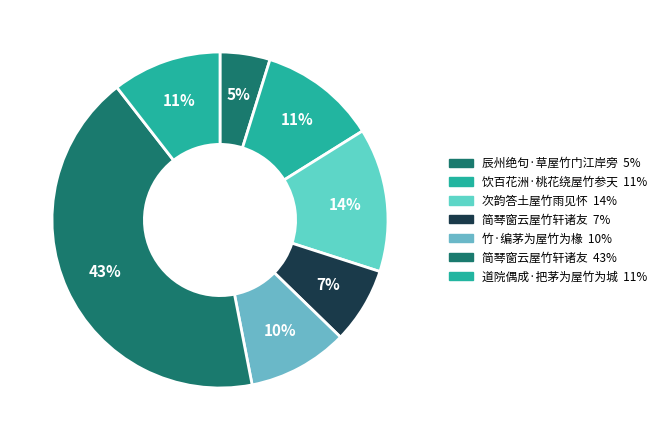

How many segments does this pie chart have?

7